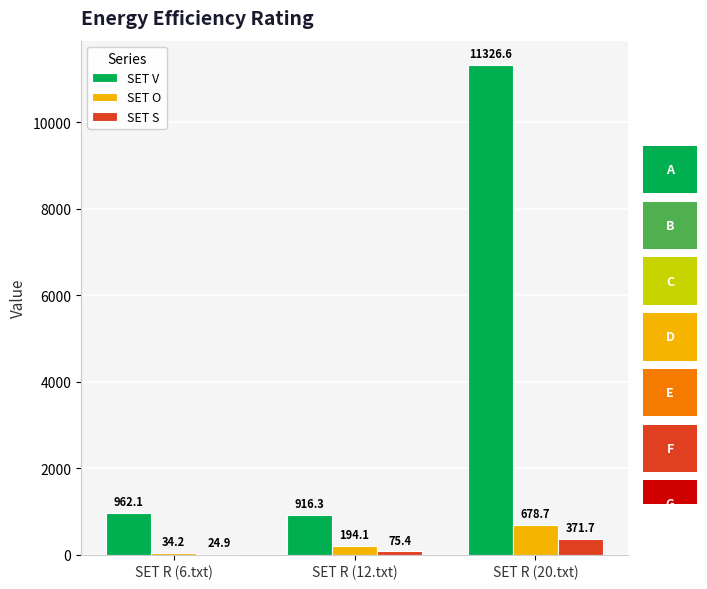

What is the highest value of the SET V series?

11326.6